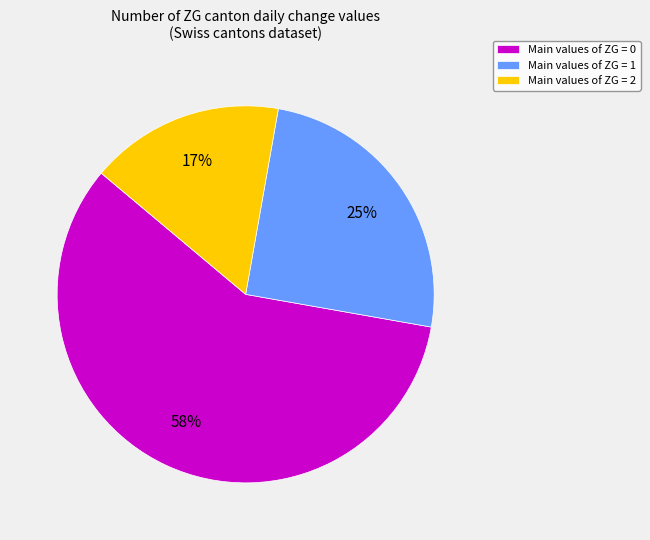

Rank the categories by value from highest to lowest.

Main values of ZG = 0, Main values of ZG = 1, Main values of ZG = 2